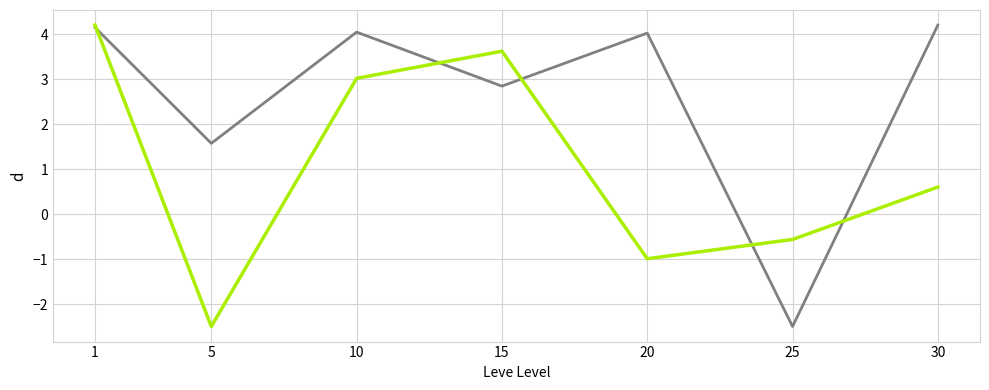

What is the greatest value displayed?

4.2